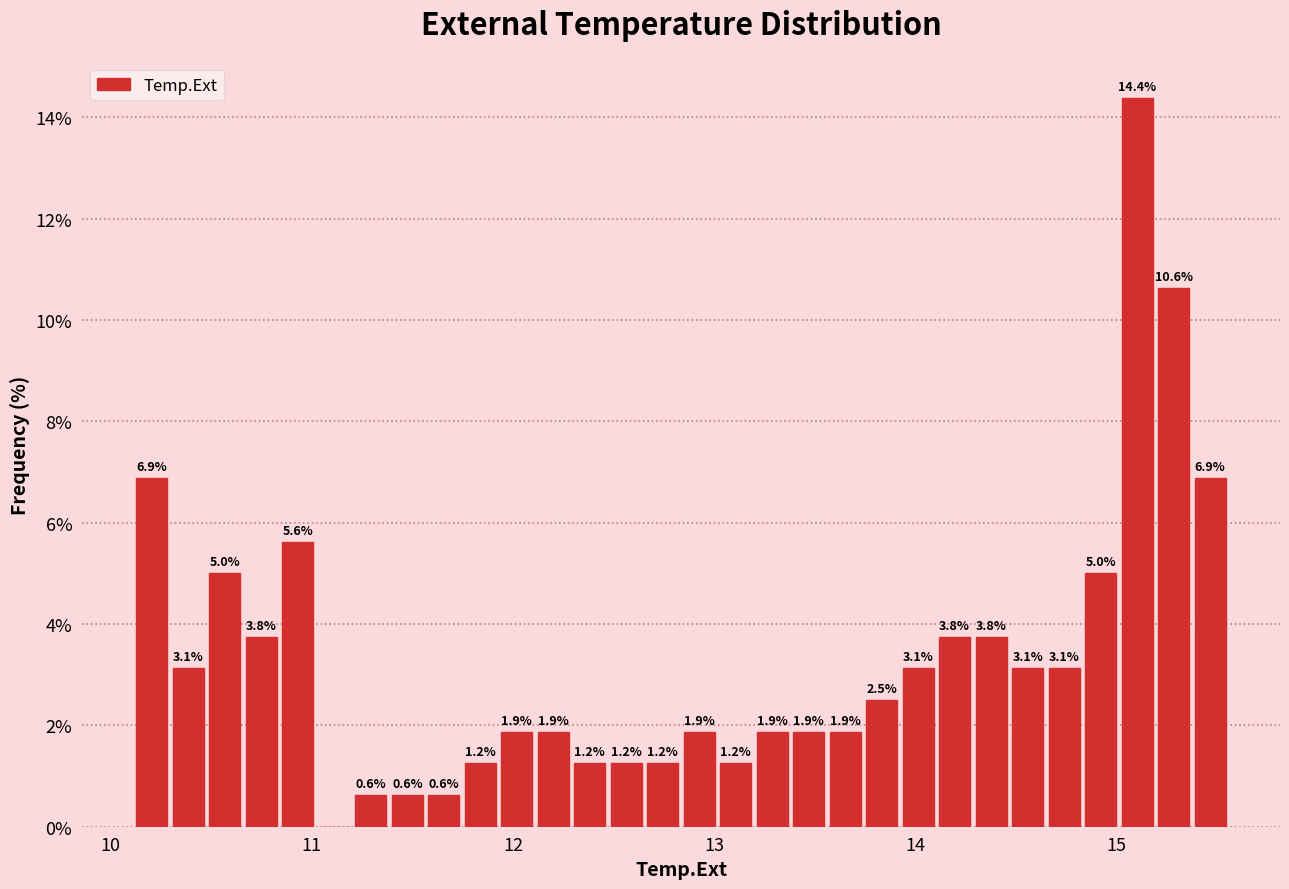

Around what value on the x-axis is the tallest bar? Give the approximate position of its centre, as read against the axis.

15.1